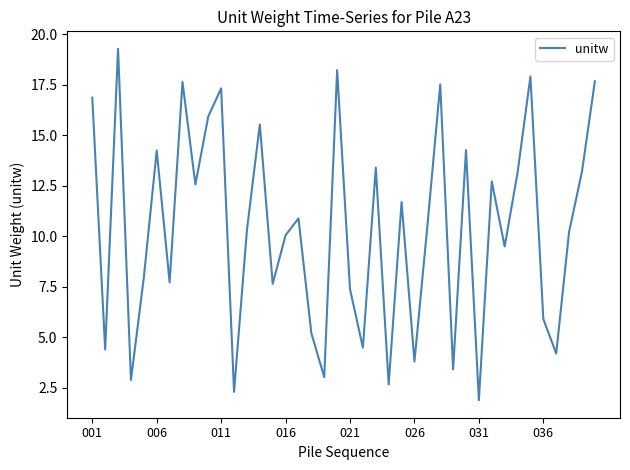

What is the maximum value shown in the chart?

19.3